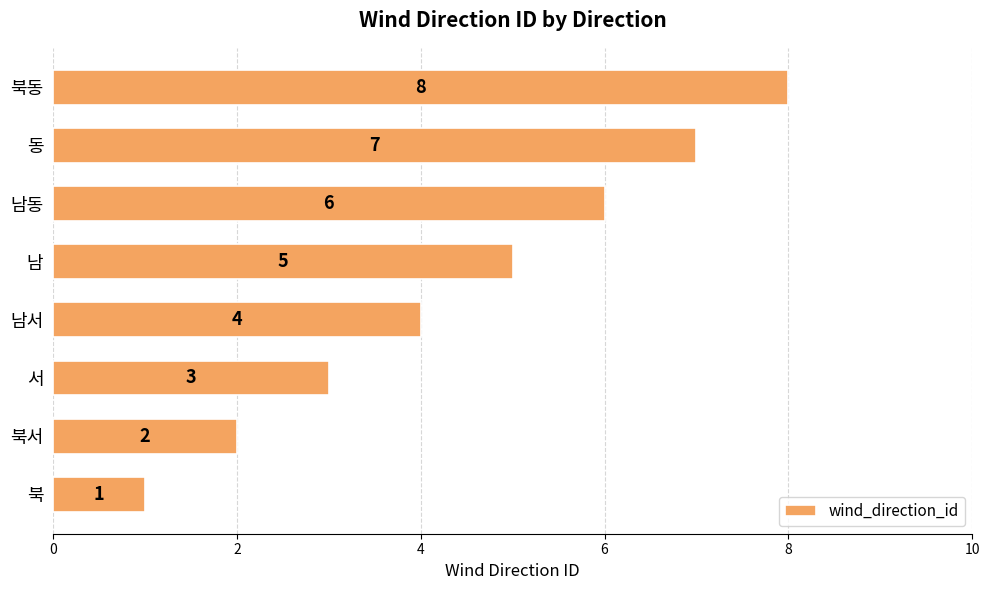

What is the minimum value shown in the chart?

1